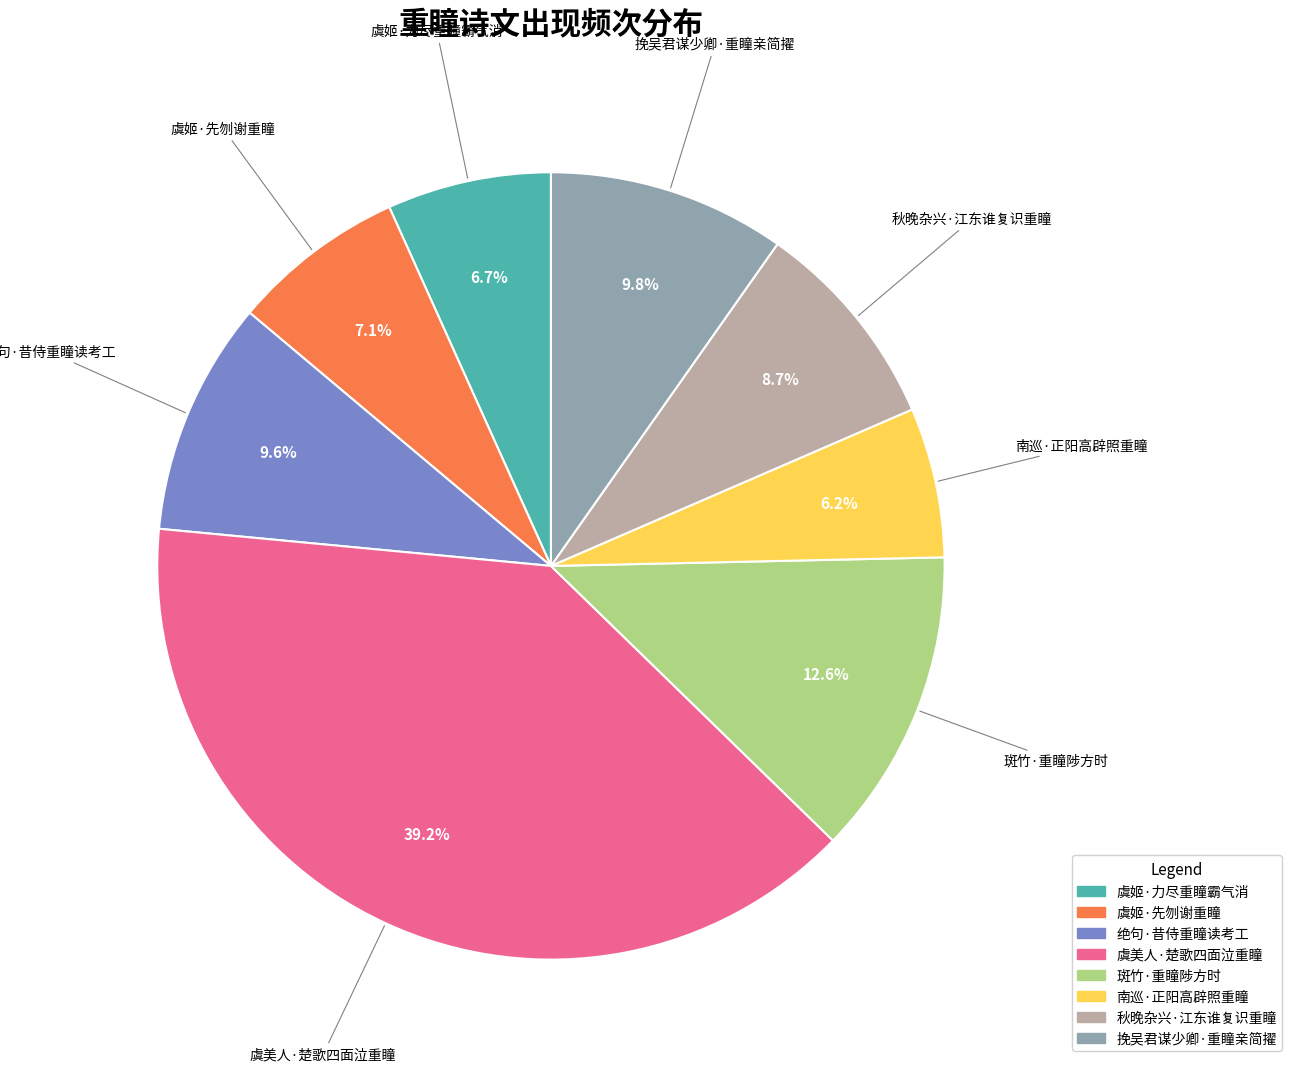

How much of the chart is everything except 虞姬·先刎谢重瞳?

92.9%